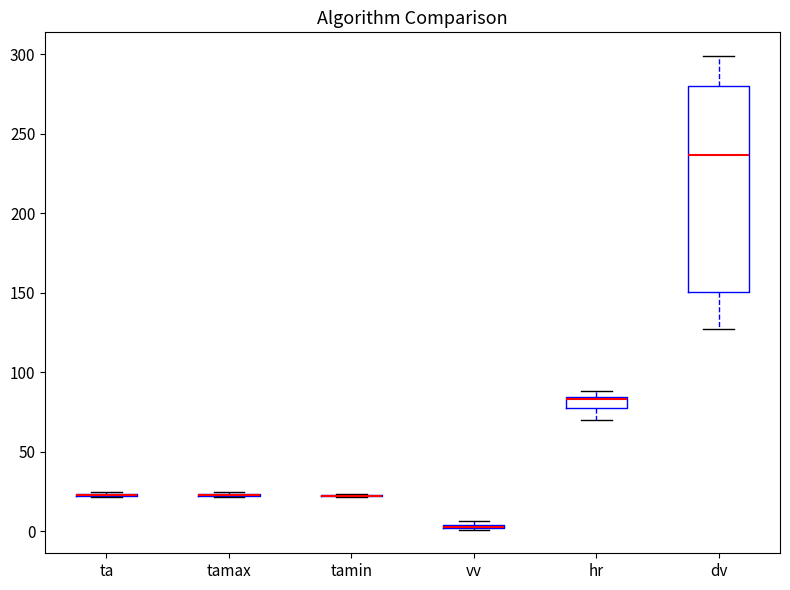

Comparing the boxes themselves (not the whiskers), which one is the tallest?

dv